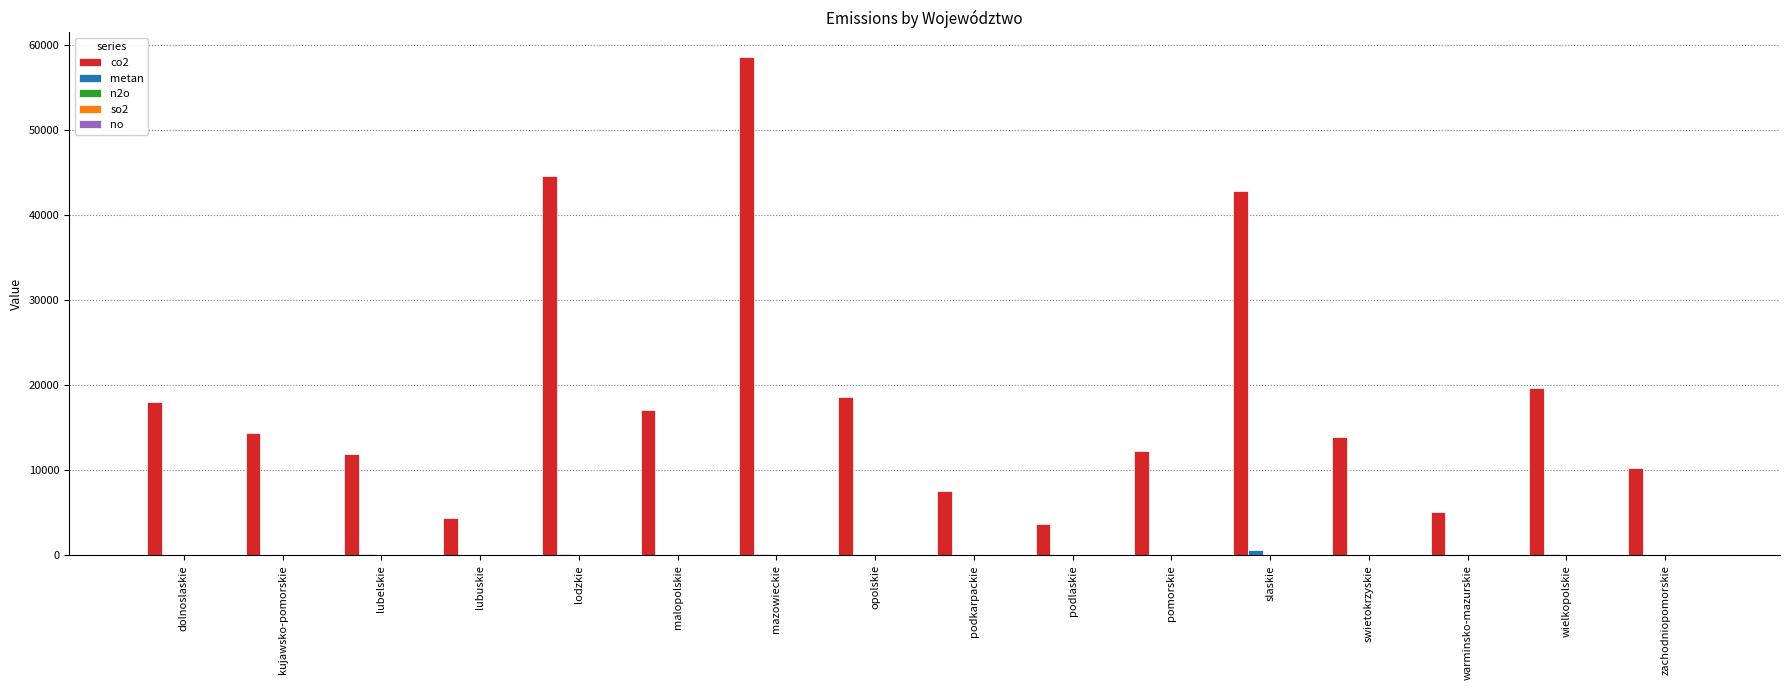

Are the bars horizontal?

No